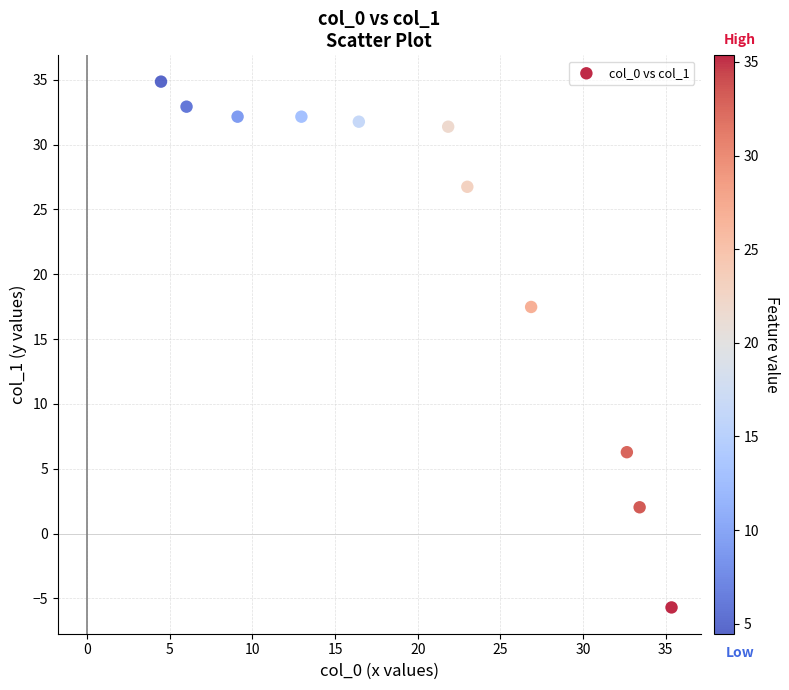

What Y value in the scatter plot is closest to 14?

17.5